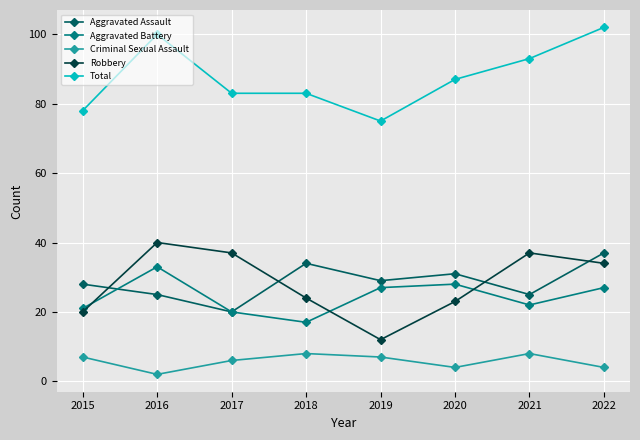

Is the value of Aggravated Battery at 2021 greater than the value of Aggravated Assault at 2018?

No